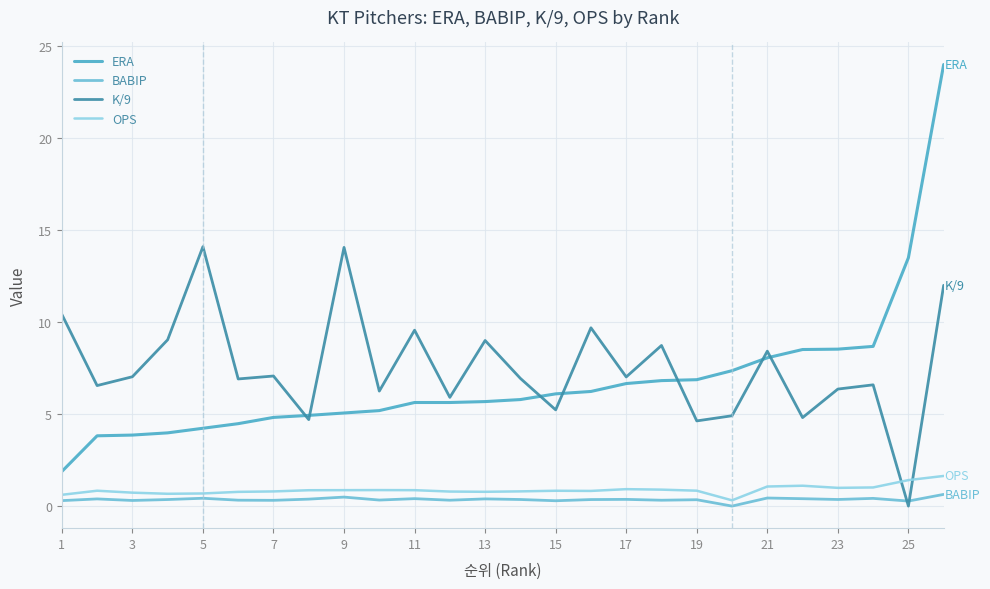

Which series has the largest range (max minus min)?

ERA